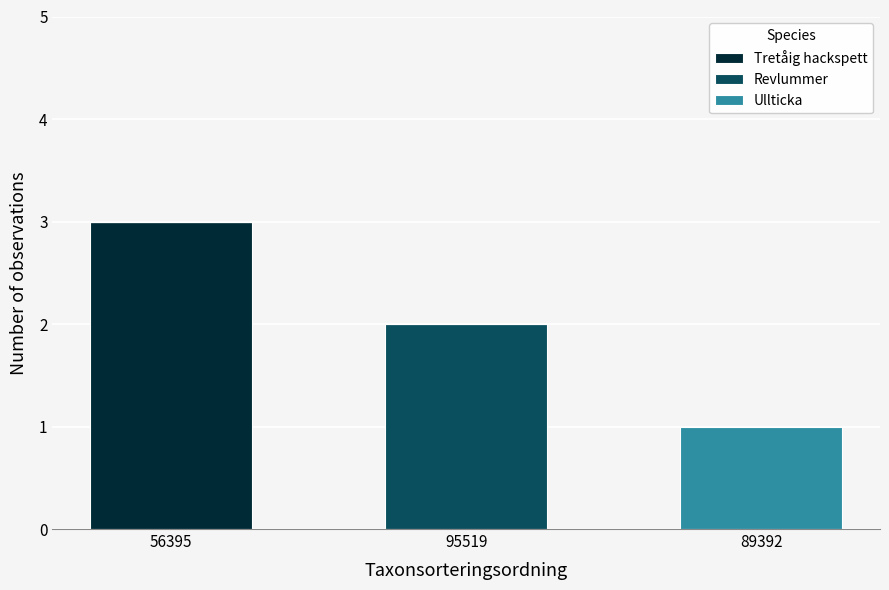

Are the bars grouped side by side (vs. stacked)?

No